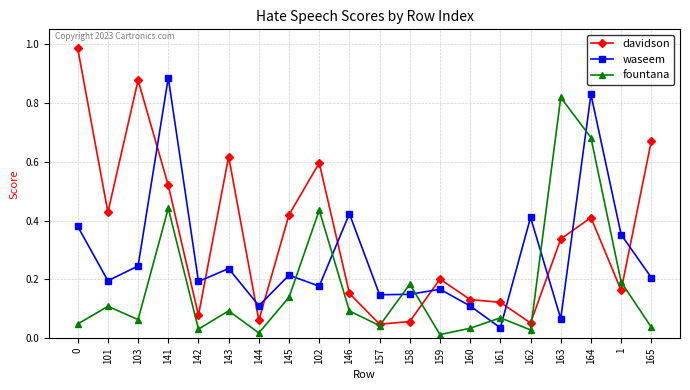

Between which two adjacent categories do waseem and davidson first intersect?

103 and 141